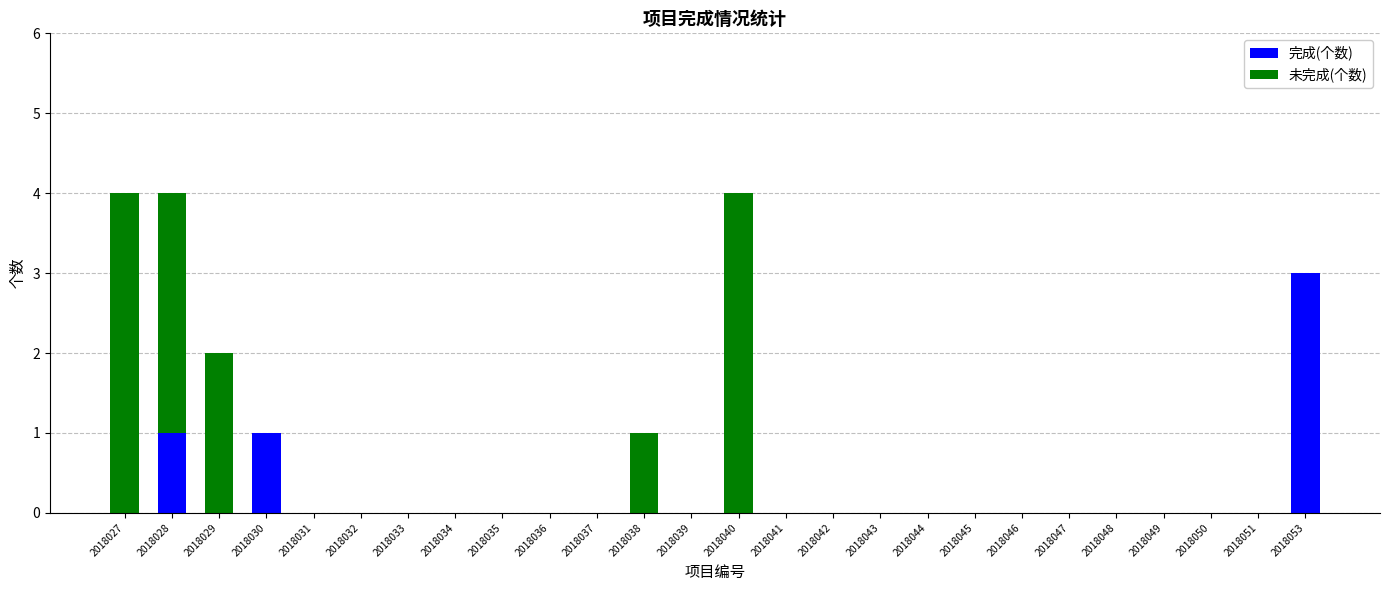

What is the sum of all 完成(个数) values?

5